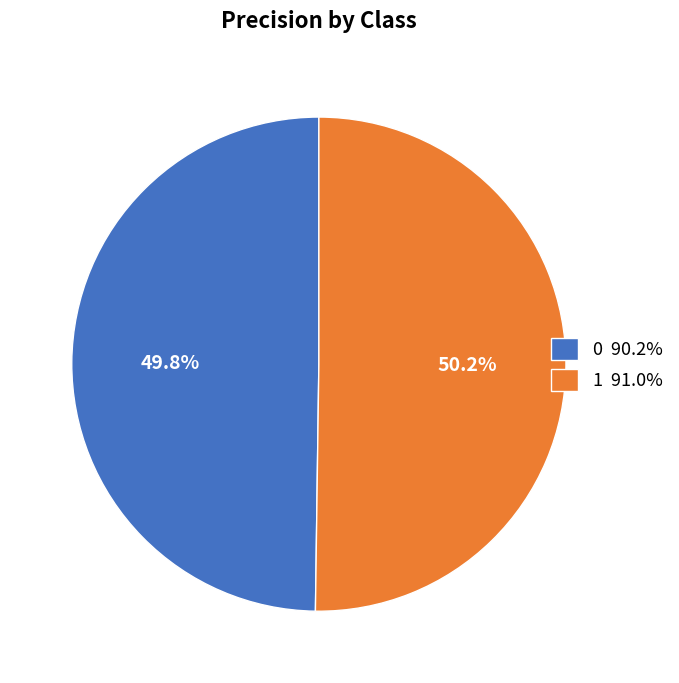

Is there a majority slice in this chart?

Yes